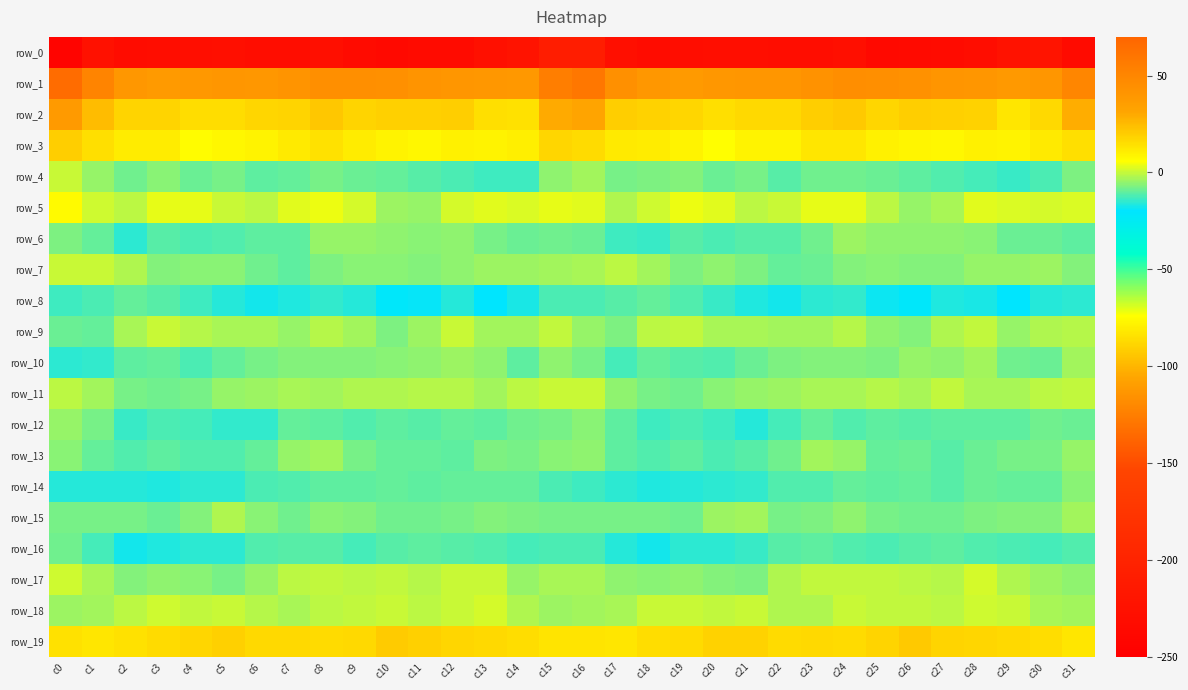

What is the difference between the row_1 values at c17 and c7?

2.6